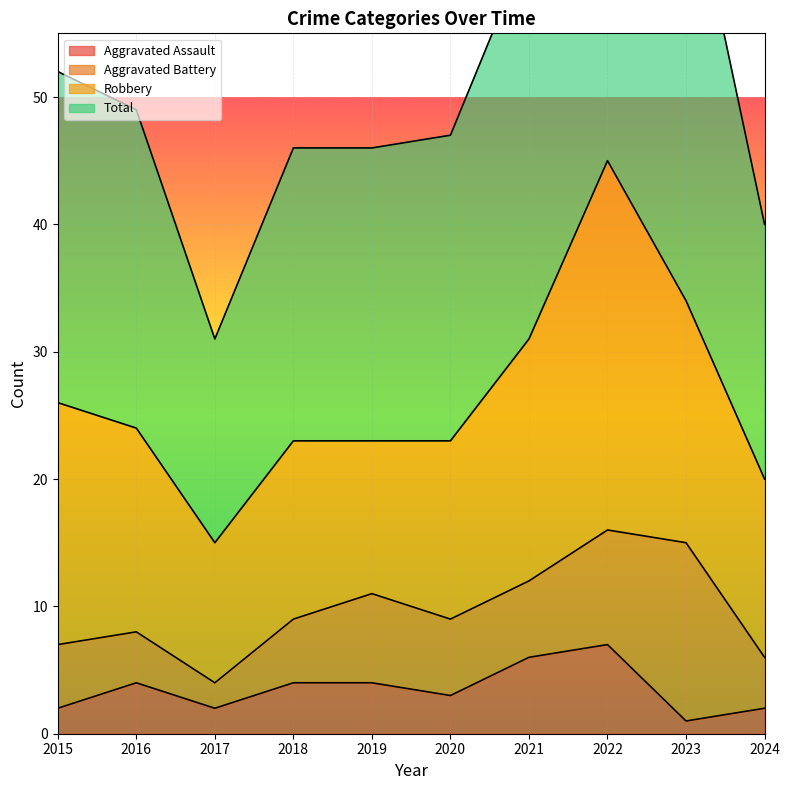

What is the value of the Aggravated Assault point at the 4th from the left?

4